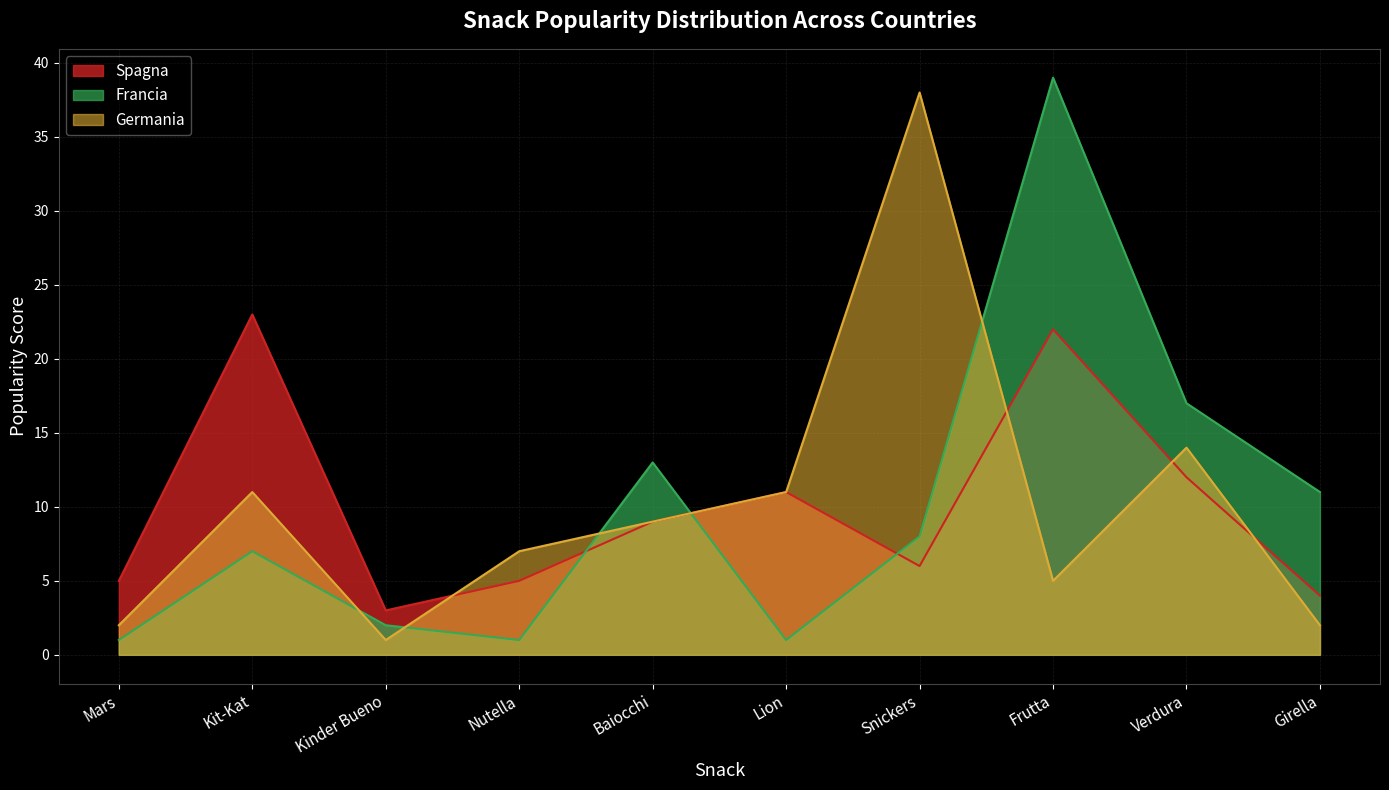

Does the chart display data point markers on the line(s)?

No